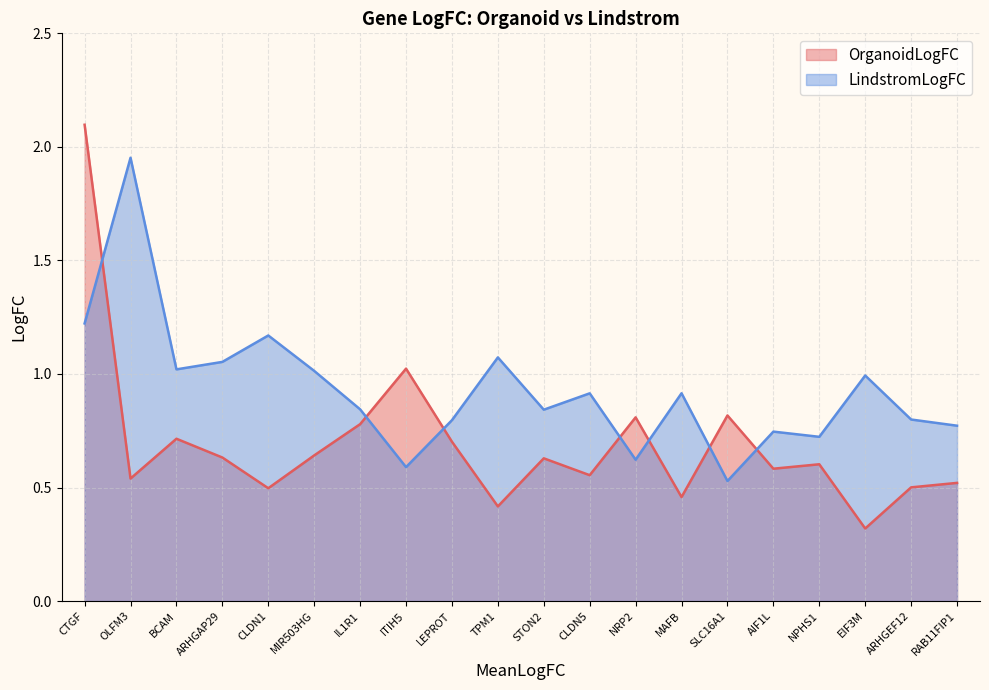

List the series in order of their overall mean, highest first.

LindstromLogFC, OrganoidLogFC